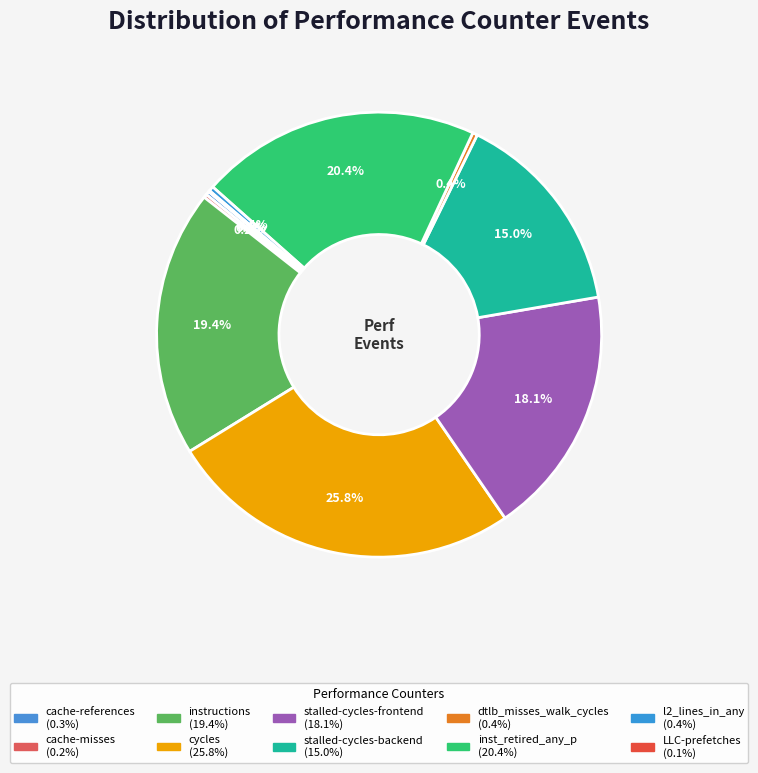

To the nearest percent, what is the average slice percentage?

10%